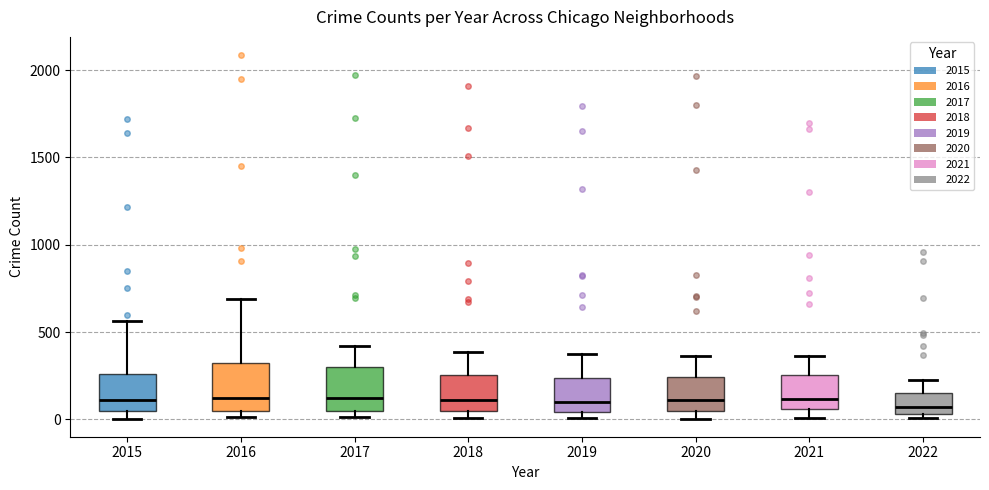

Where is the lower edge of the box at x = 2015 on the y-axis? The values are not printed on the chart, so give them approximately, as read against the axis.

50